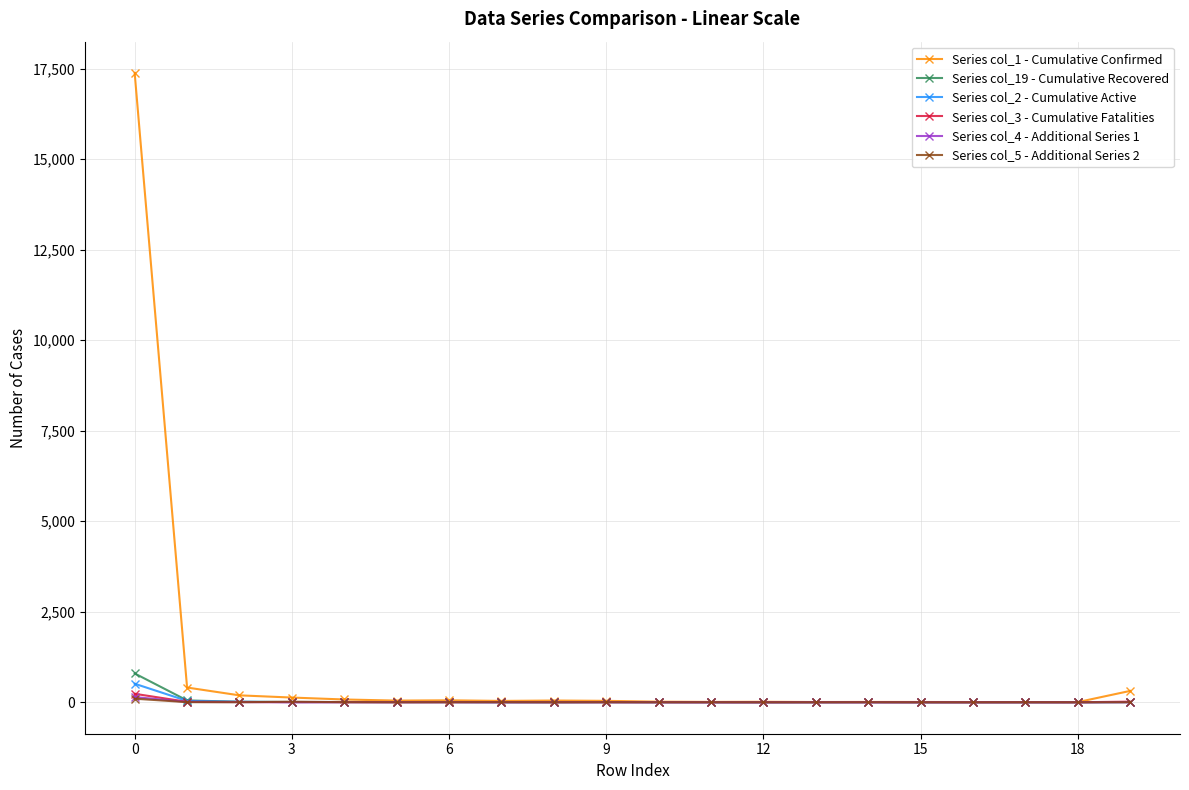

What is the maximum value shown in the chart?

17377